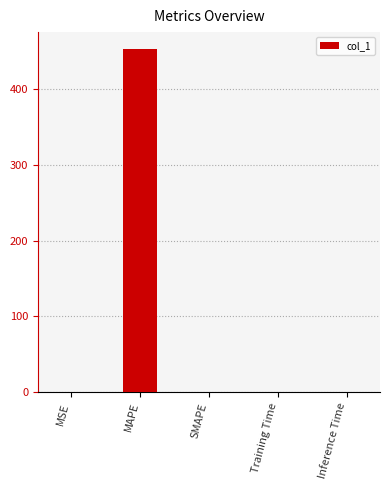

Is it true that the value at SMAPE is 283.6?

False